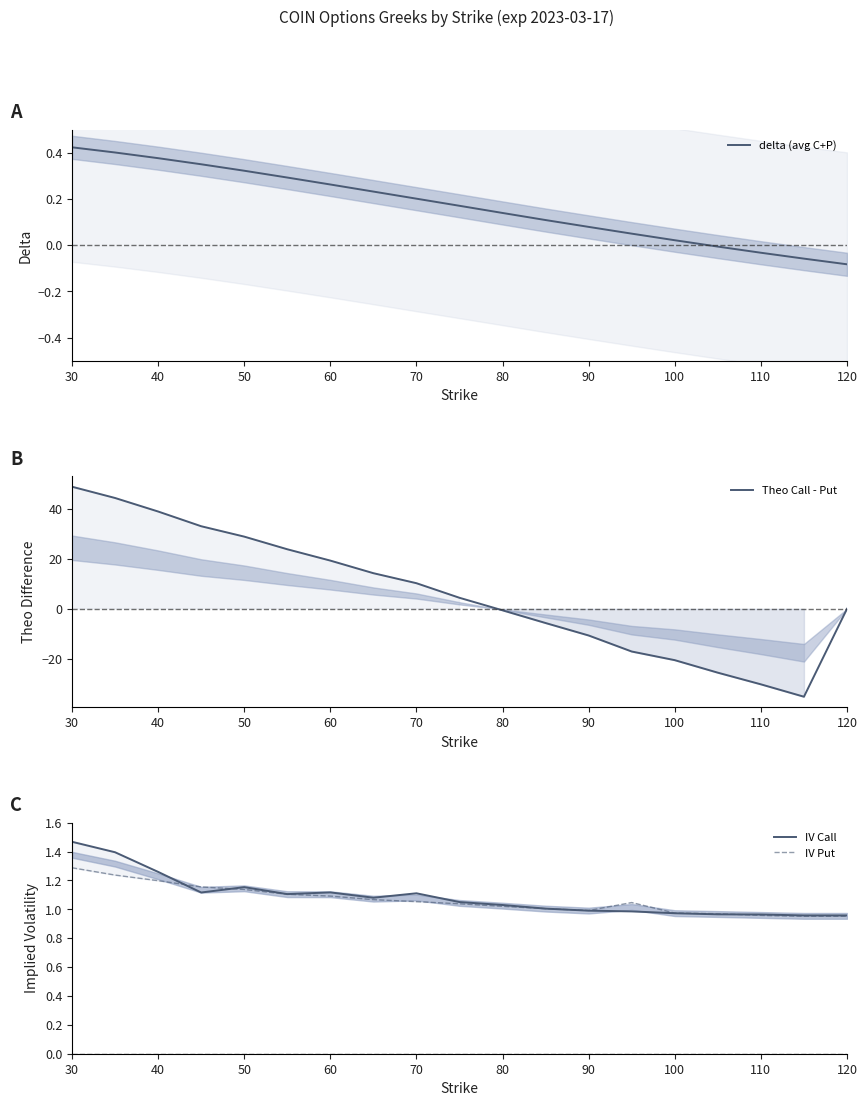

Reading left to right, extract all data points from this chart.

delta (avg C+P): 0.4	0.4	0.4	0.4	0.3	0.3	0.3	0.2	0.2	0.2	0.1	0.1	0.1	0.1	0.0	-0.0	-0.0	-0.1	-0.1
Theo Call - Put: 48.7	44.3	38.9	33.0	28.8	23.8	19.2	14.2	10.2	4.4	-0.6	-5.7	-10.6	-17.0	-20.5	-25.5	-30.1	-35.1	0.0
IV Call: 1.5	1.4	1.3	1.1	1.2	1.1	1.1	1.1	1.1	1.1	1.0	1.0	1.0	1.0	1.0	1.0	1.0	1.0	1.0
IV Put: 1.3	1.2	1.2	1.2	1.1	1.1	1.1	1.1	1.1	1.0	1.0	1.0	1.0	1.0	1.0	1.0	1.0	1.0	1.0